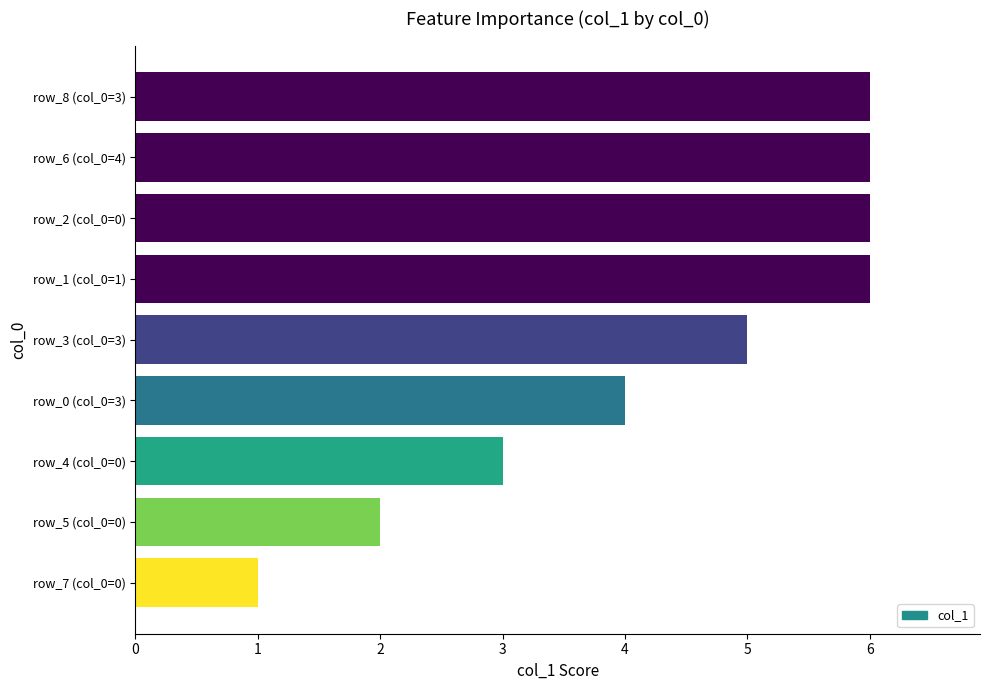

Is it true that the value at row_2 (col_0=0) is 6?

True